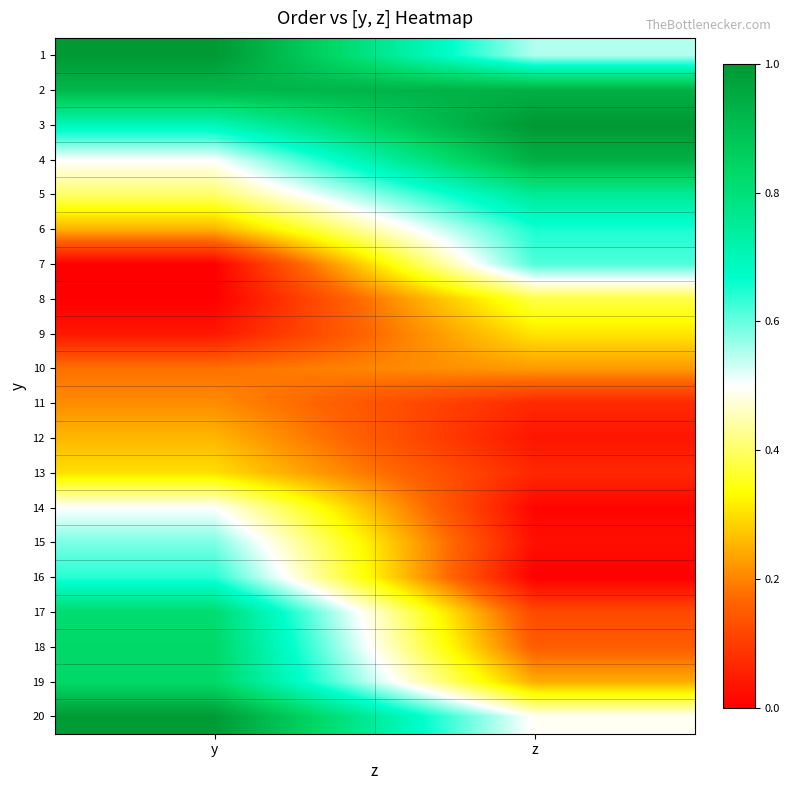

Between y and z, which is larger?

y